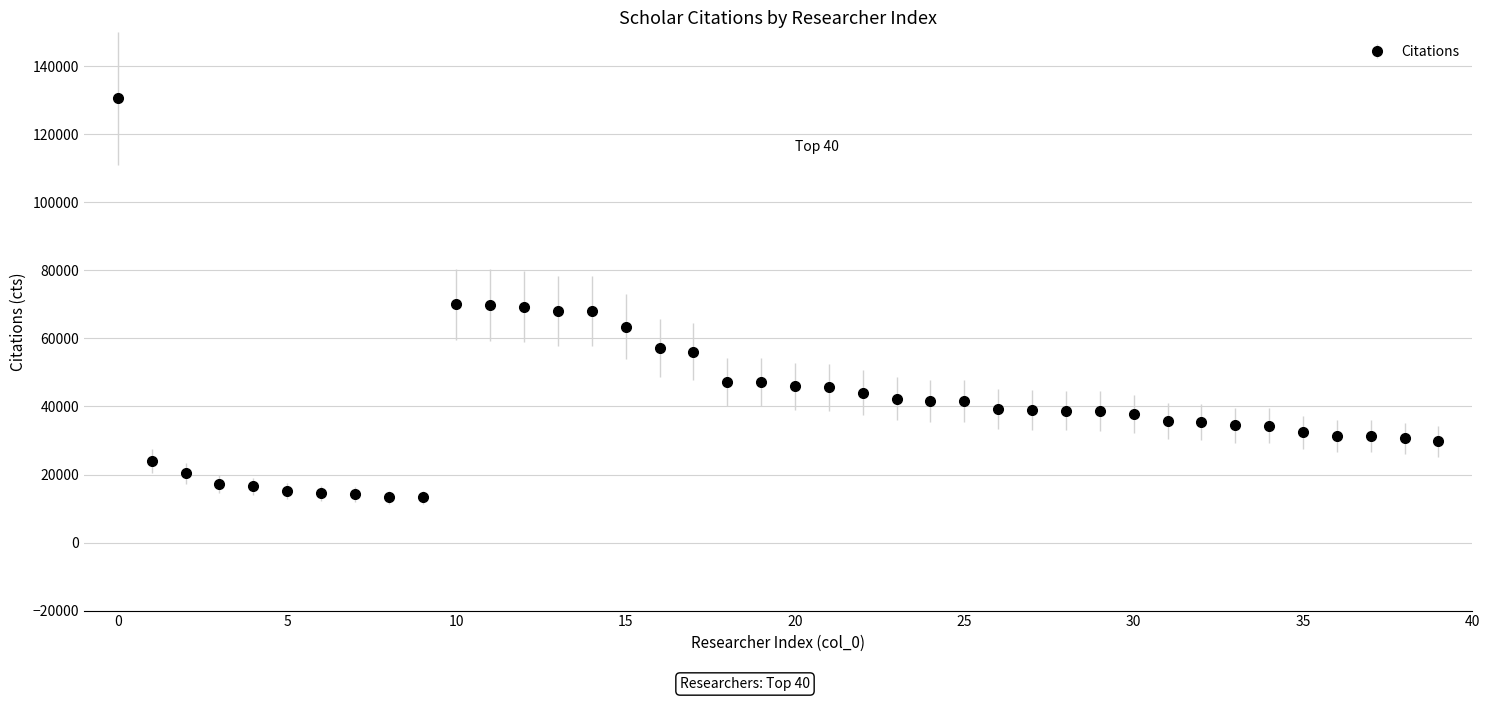

What is the maximum value shown in the chart?

130548